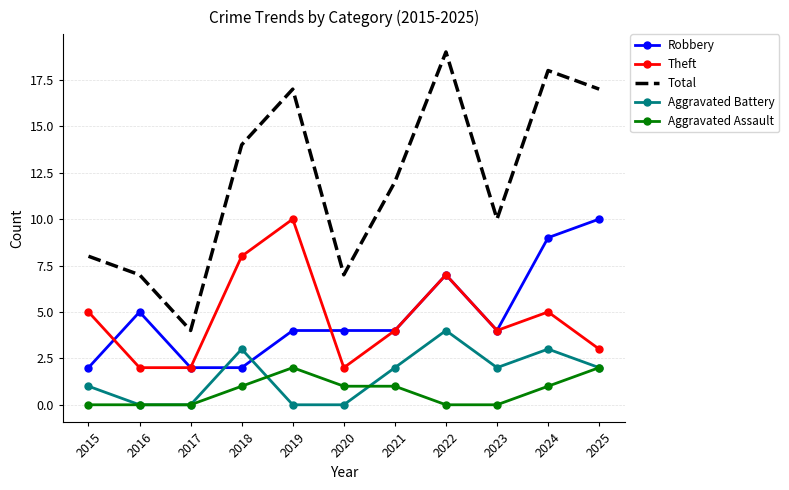

What is the difference between the maximum and minimum values in the Aggravated Battery series?

4